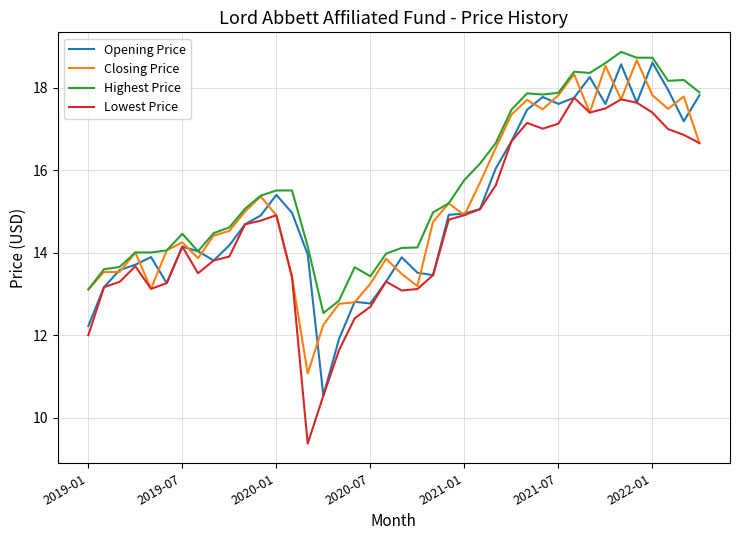

What is the highest value of the Opening Price series?

18.6